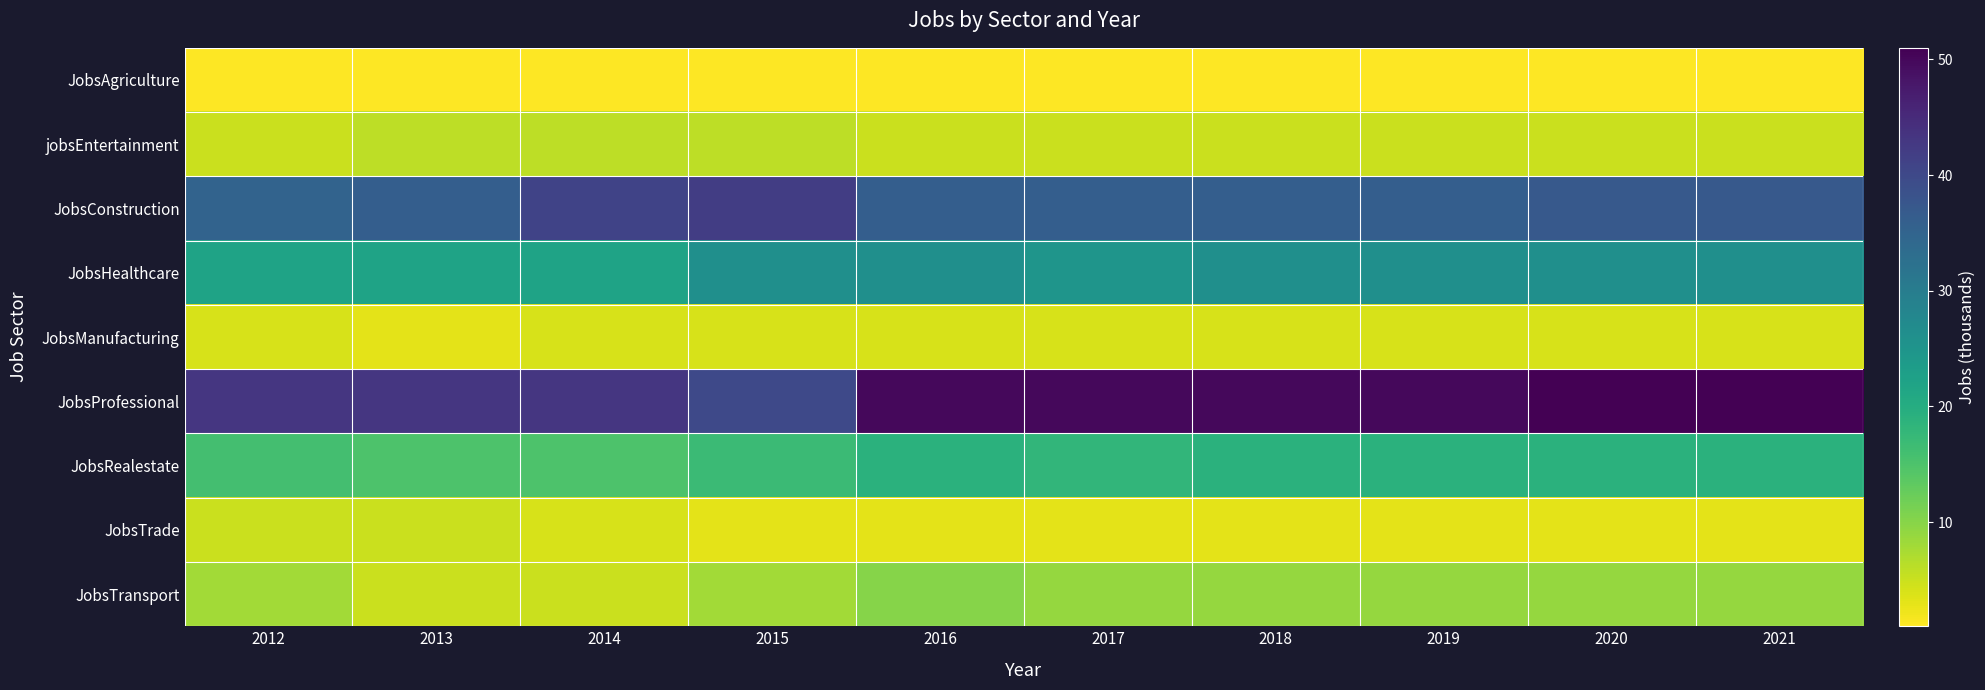

At 2021, list the series in order from largest to smallest.

JobsProfessional, JobsConstruction, JobsHealthcare, JobsRealestate, JobsTransport, jobsEntertainment, JobsManufacturing, JobsTrade, JobsAgriculture